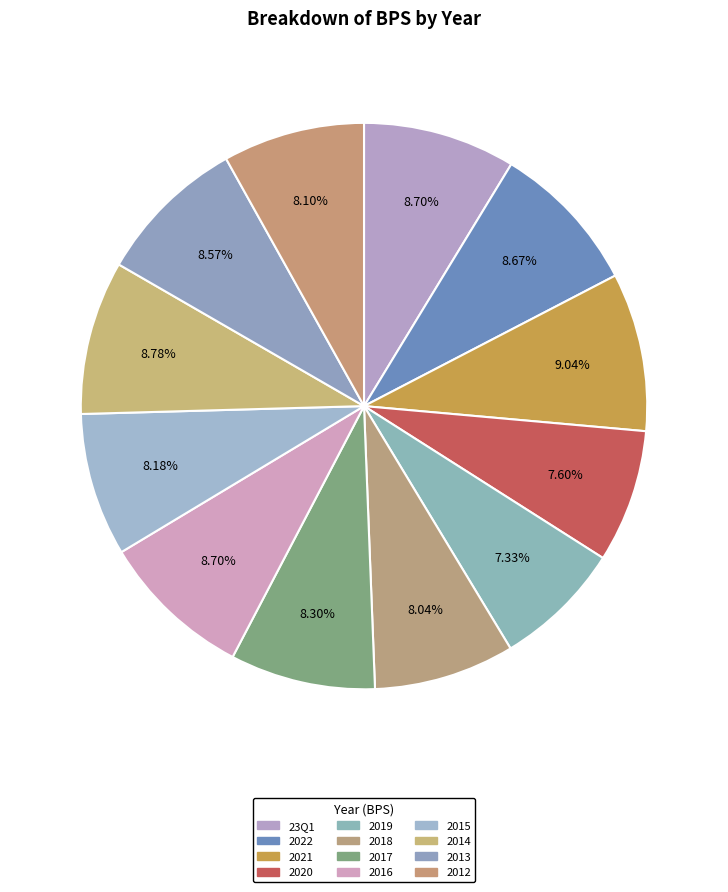

Rank the categories by value from highest to lowest.

2021, 2014, 23Q1, 2016, 2022, 2013, 2017, 2015, 2012, 2018, 2020, 2019